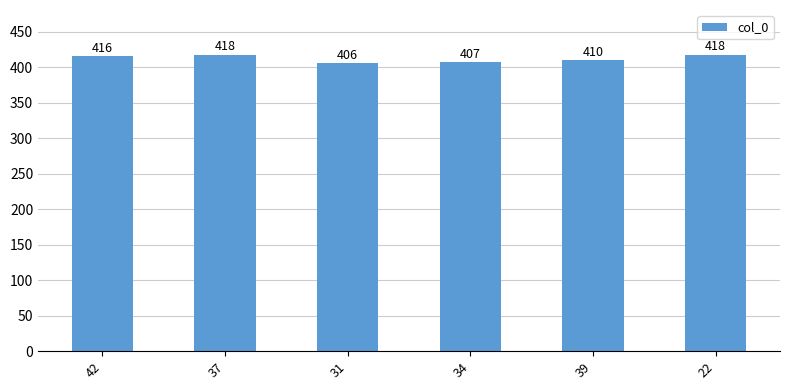

What is the change in value from 42 to 31?

-10